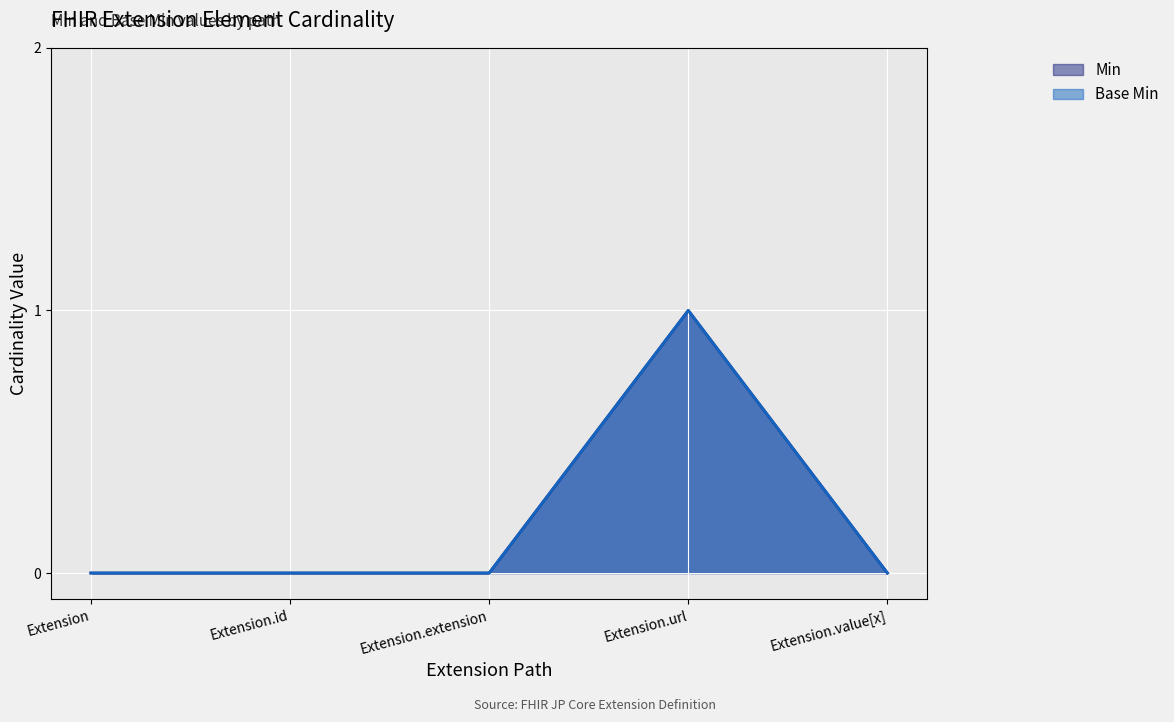

True or false: Base Min and Min cross at least once.

False